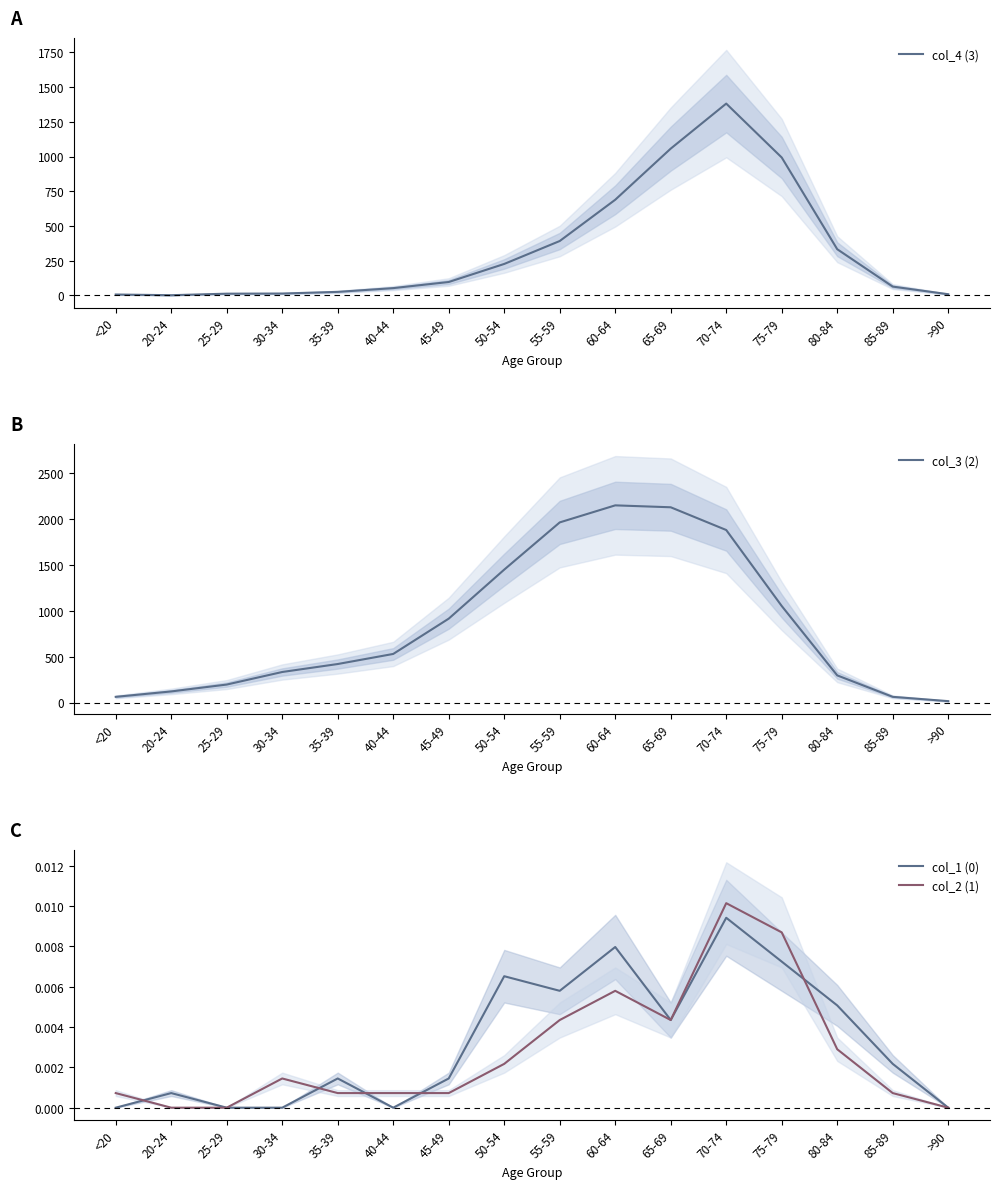

Which series has the largest total across all categories?

col_3 (2)